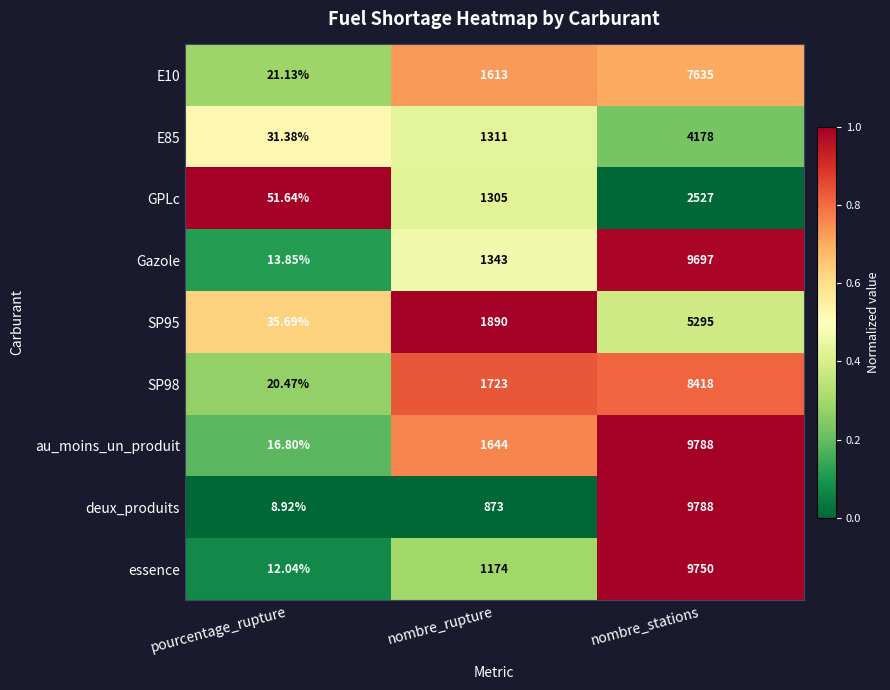

Rank the categories by E85 value from lowest to highest.

pourcentage_rupture, nombre_rupture, nombre_stations